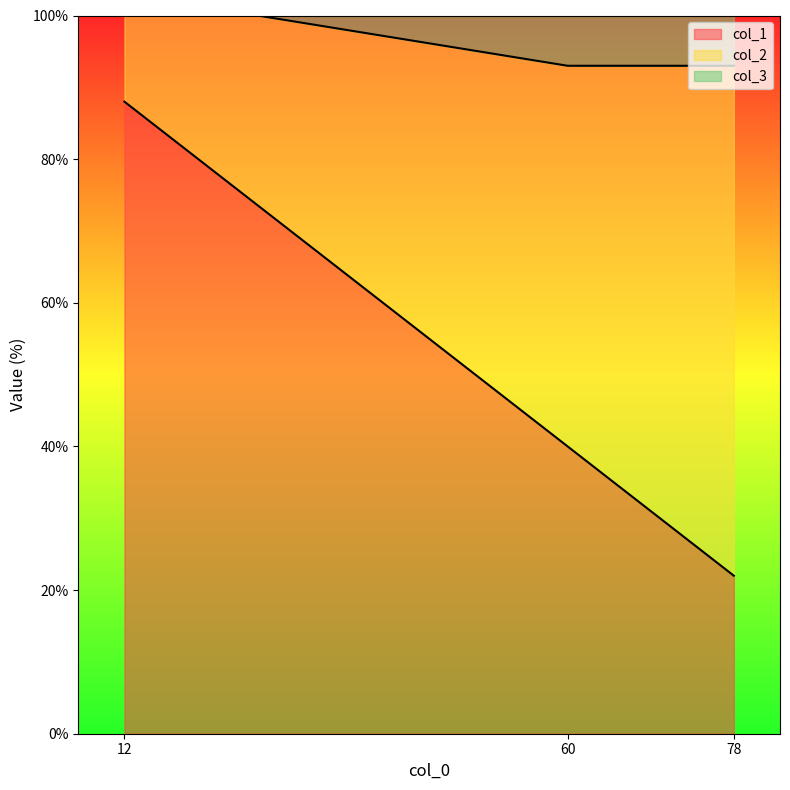

Which category has the highest value across all series?

12